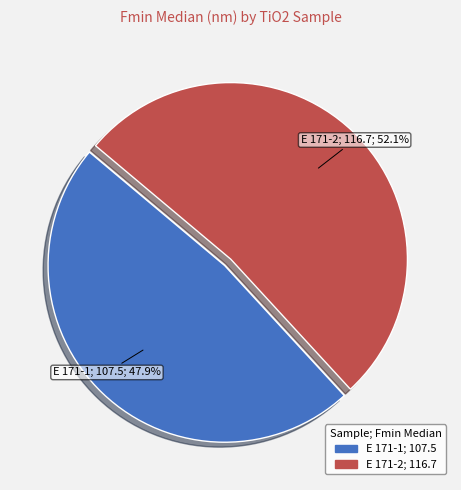

Count the number of slices in the pie.

2